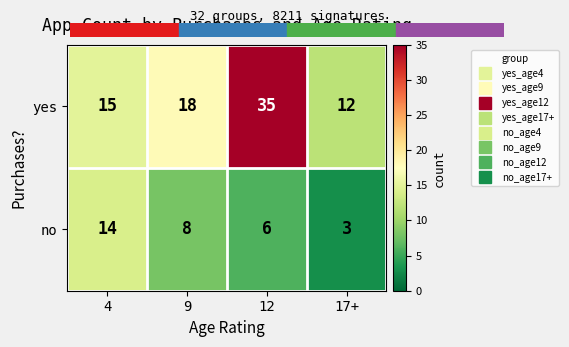

Which series changed the most between 12 and 17+?

yes